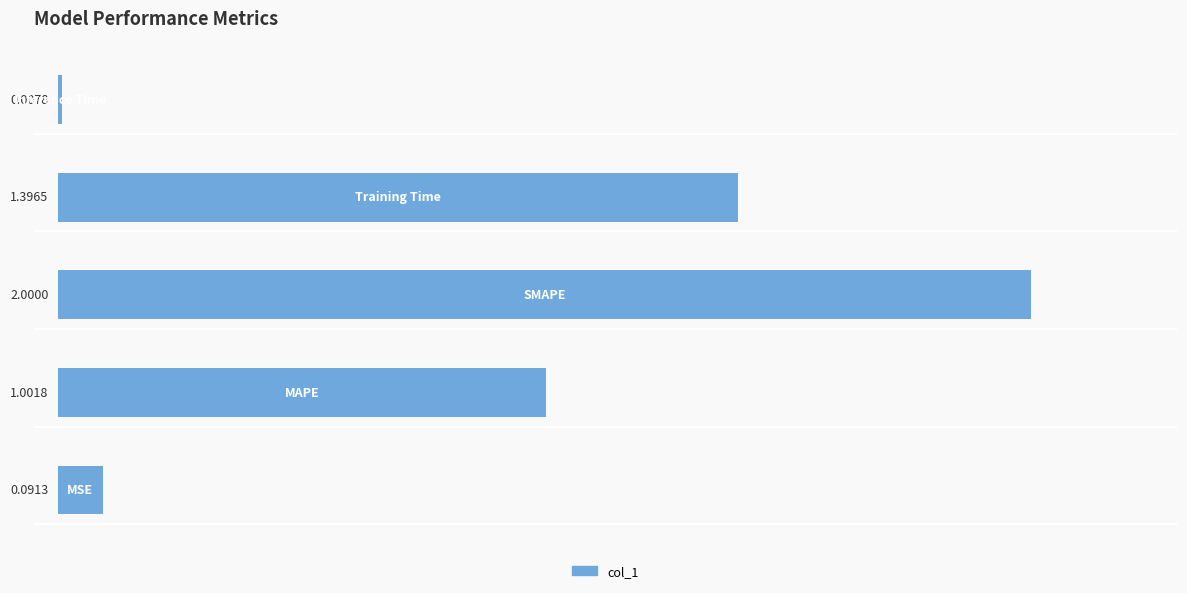

How many bars are there in total?

5